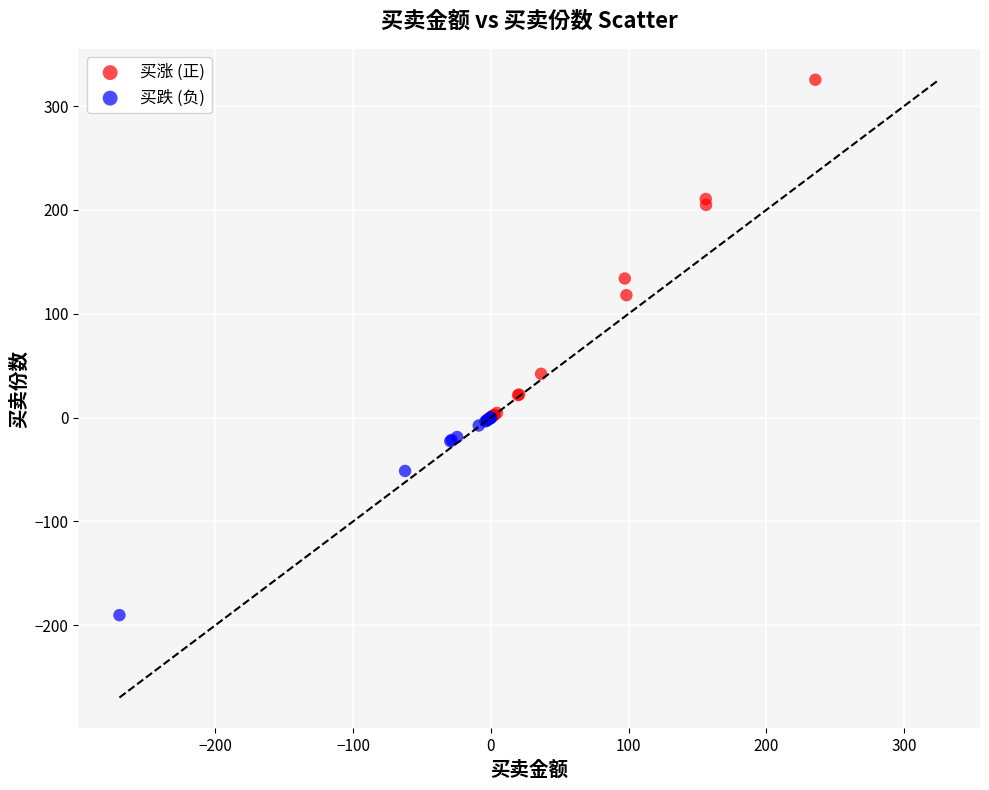

Which series has the widest spread of Y values?

买涨 (正)